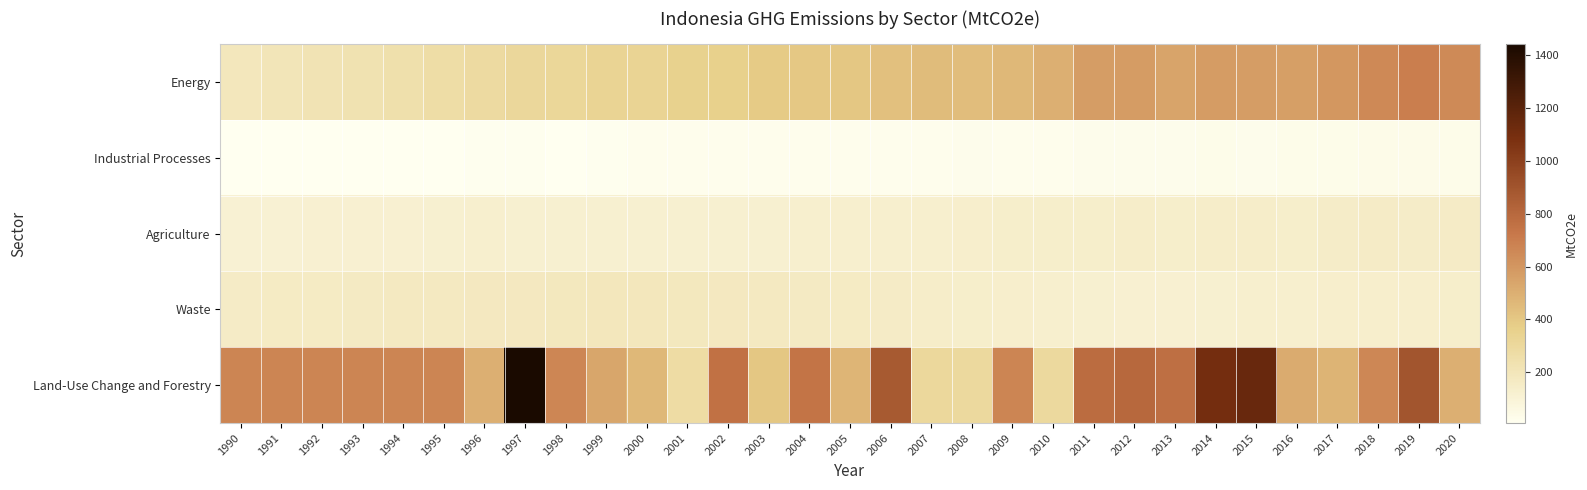

Which series has the widest spread of values?

Land-Use Change and Forestry